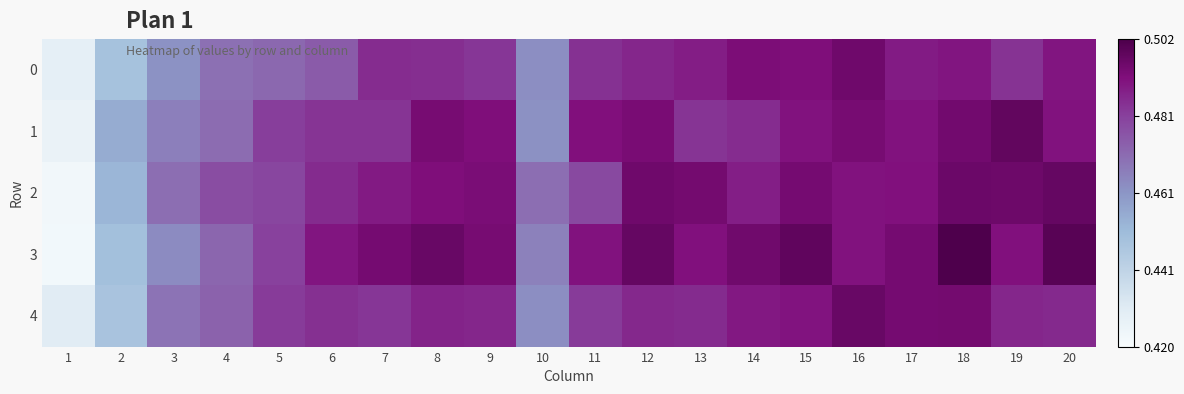

Between 13 and 15, which series saw the biggest shift?

1